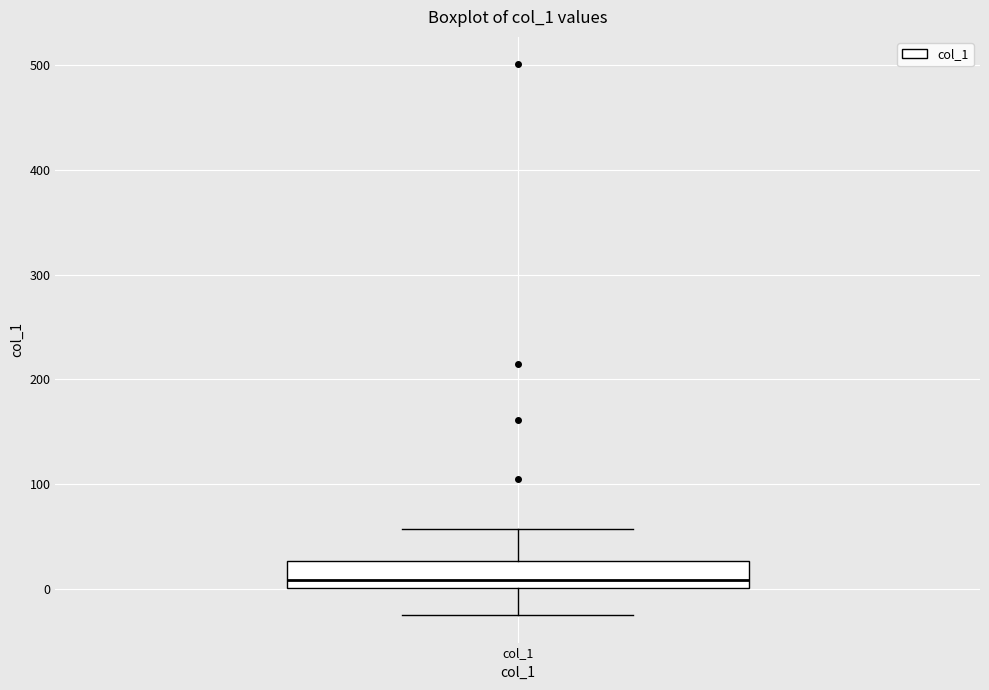

Read this box plot against the y-axis: the position of the median line, the range covered by the box, and the ends of both whiskers. The values are not printed on the chart, so give them approximately, as read against the axis.

median 10, box 0 to 30, whiskers -20 to 60